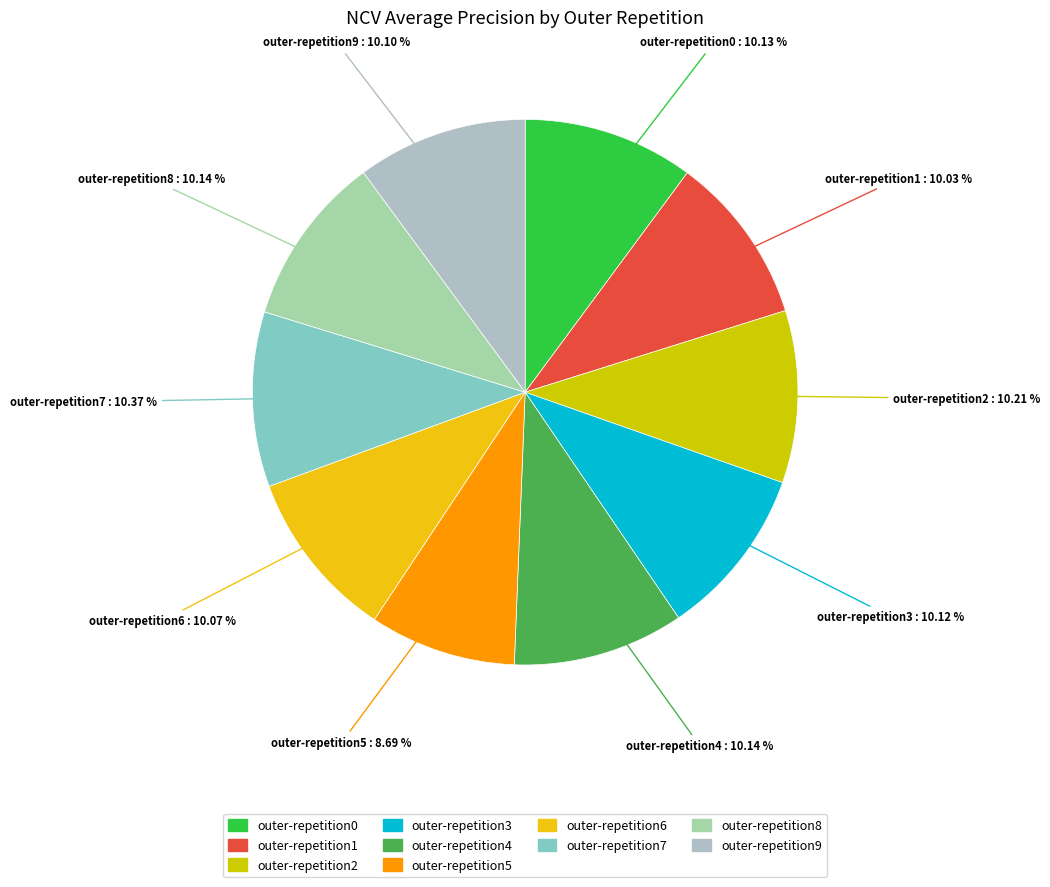

Which has a higher value, outer-repetition9 or outer-repetition5?

outer-repetition9